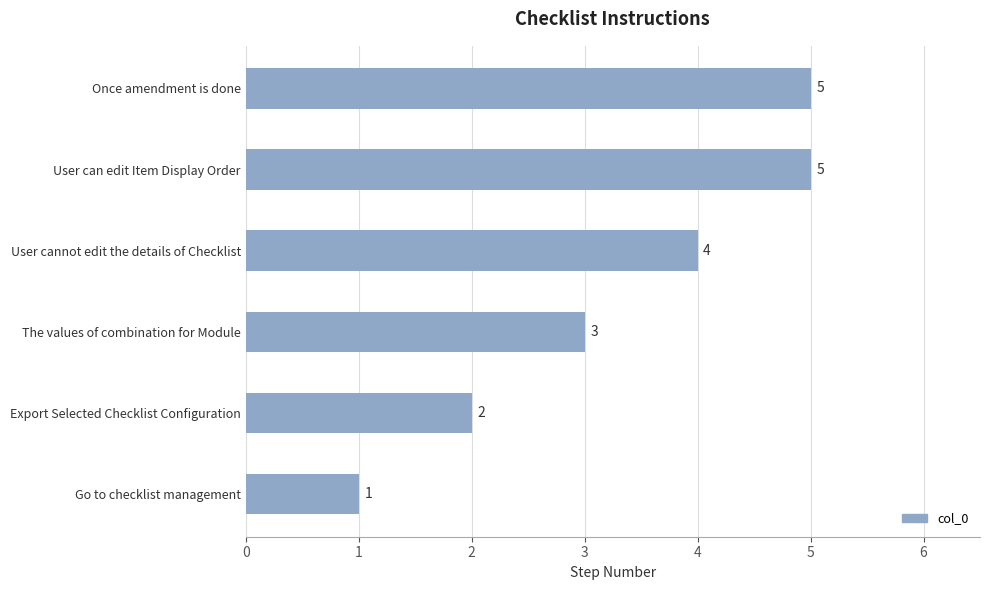

What value does the data have at The values of combination for Module?

3